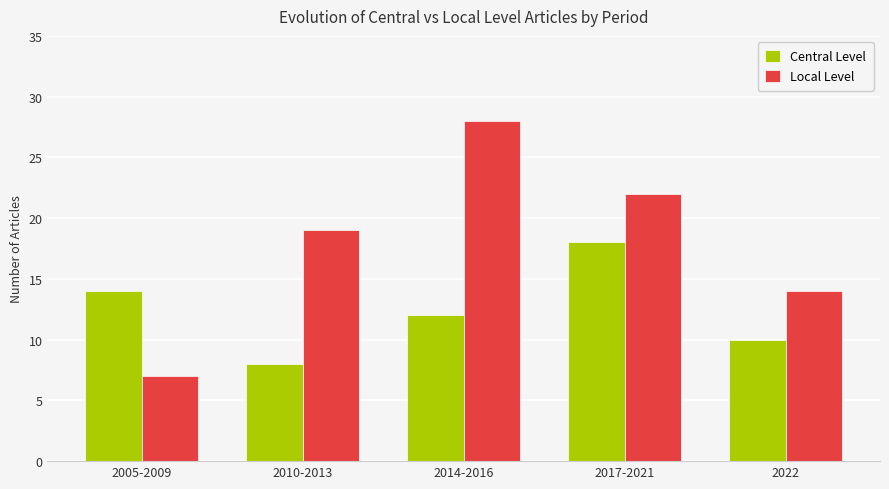

The value of Local Level at 2010-2013 is 19. True or false?

True